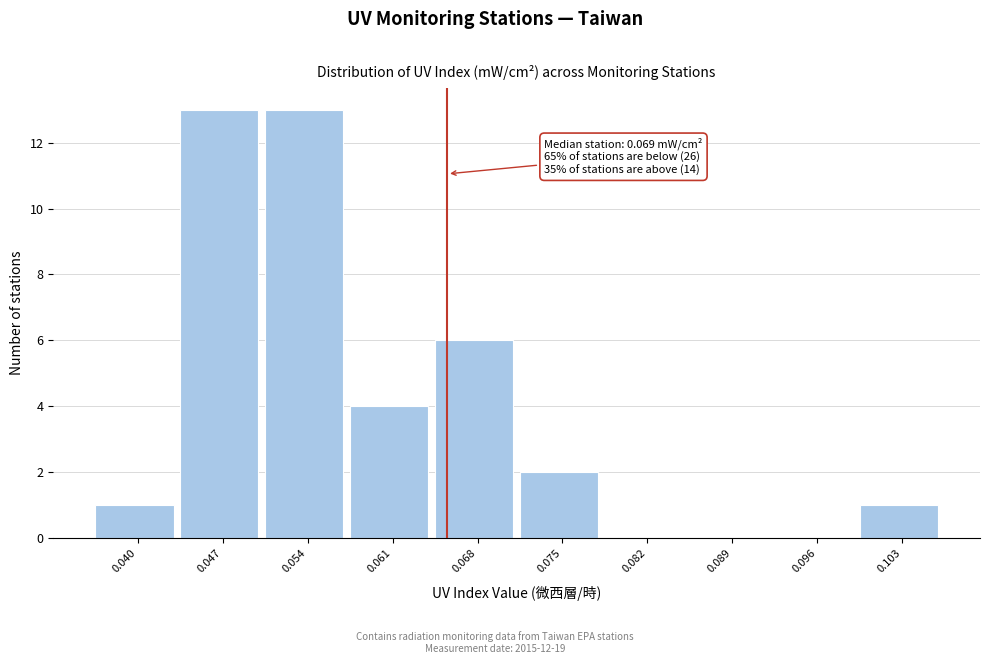

Reading left to right, what are all the values shown in this chart?

0.040=1	0.047=13	0.054=13	0.061=4	0.068=6	0.075=2	0.082=0	0.089=0	0.096=0	0.103=1